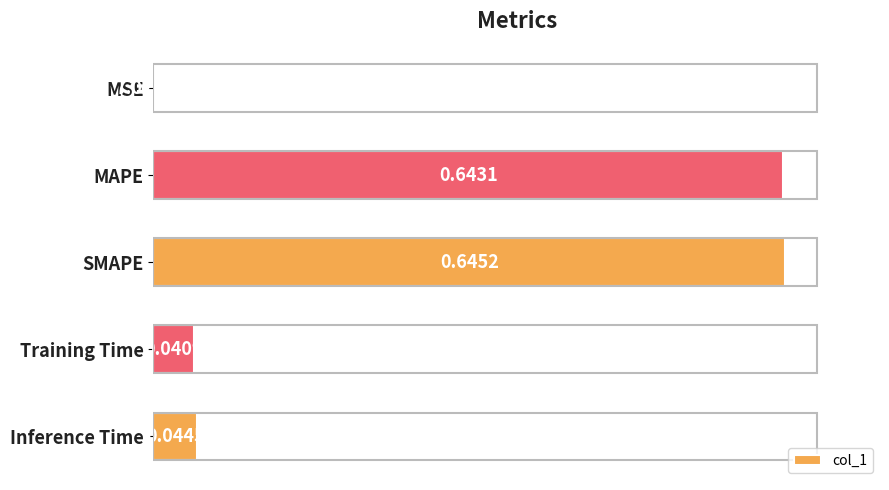

Are the bars horizontal?

Yes